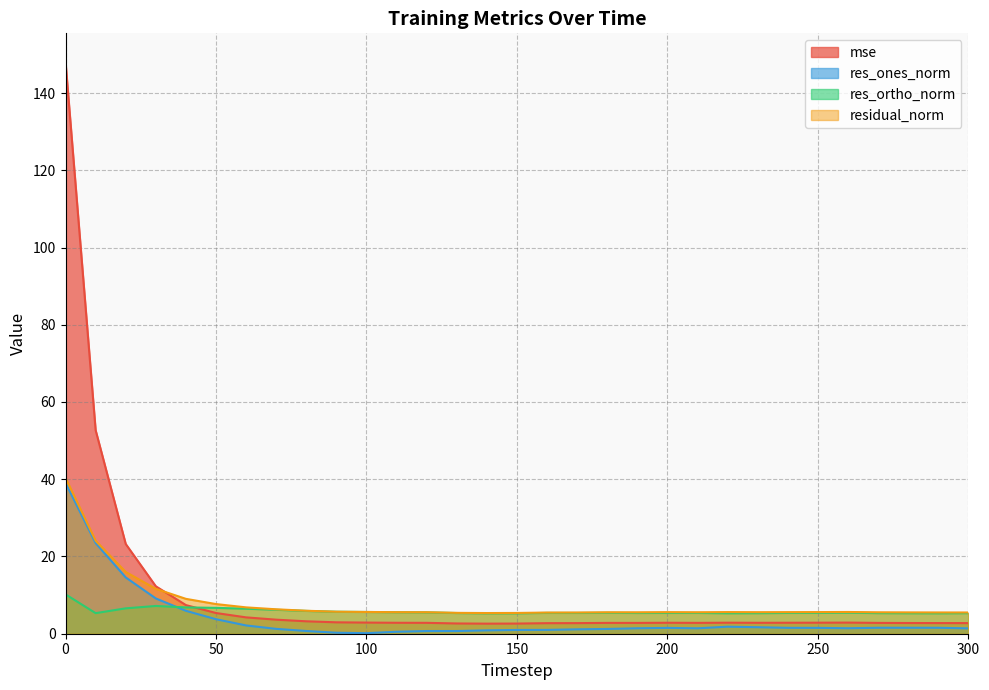

At 150, list the series in order from smallest to largest.

res_ones_norm, mse, res_ortho_norm, residual_norm